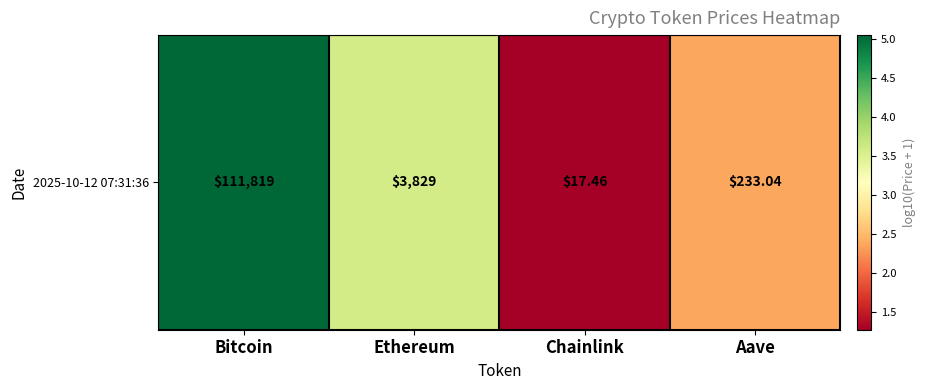

List the labels in order of value, smallest first.

Chainlink, Aave, Ethereum, Bitcoin